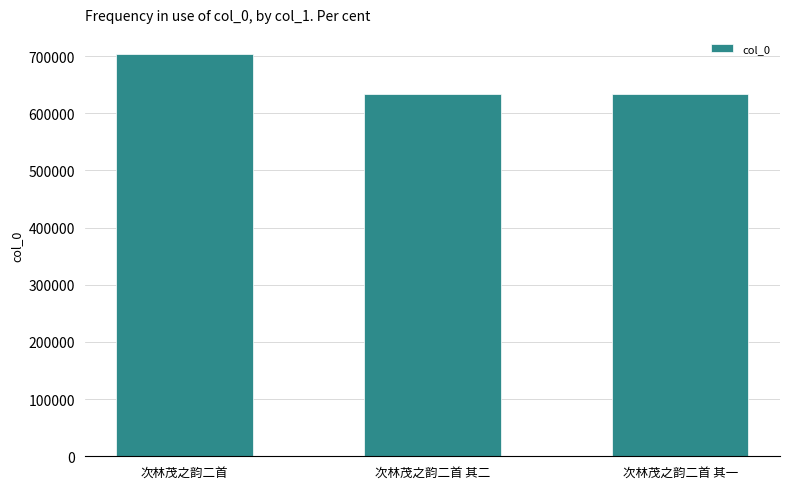

The chart shows a value of 1080916 at 次林茂之韵二首 其二. True or false?

False